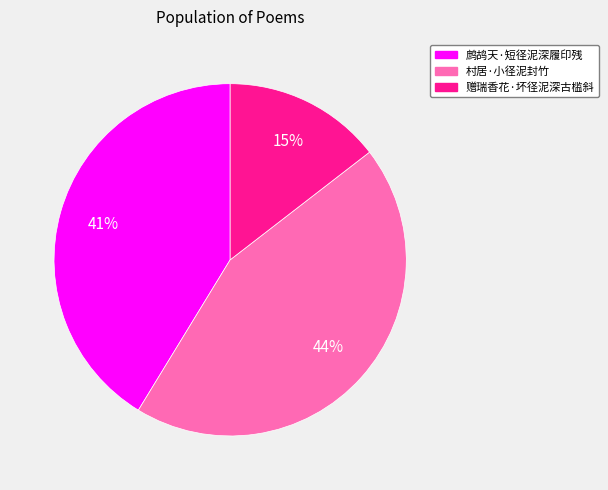

Between 赠瑞香花·坏径泥深古槛斜 and 鹧鸪天·短径泥深履印残, which is larger?

鹧鸪天·短径泥深履印残